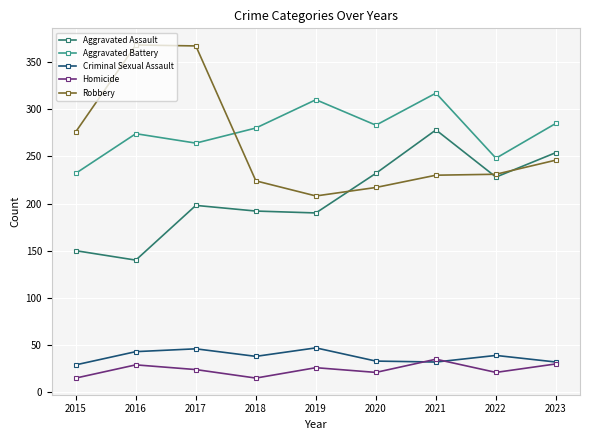

How many lines are shown in the chart?

5